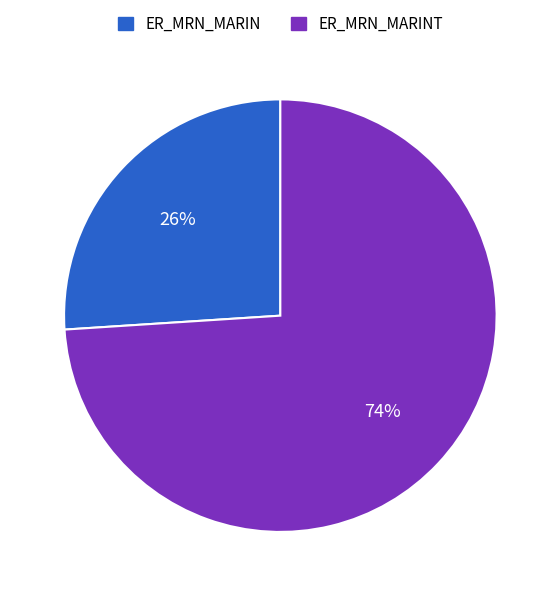

Is there a majority slice in this chart?

Yes